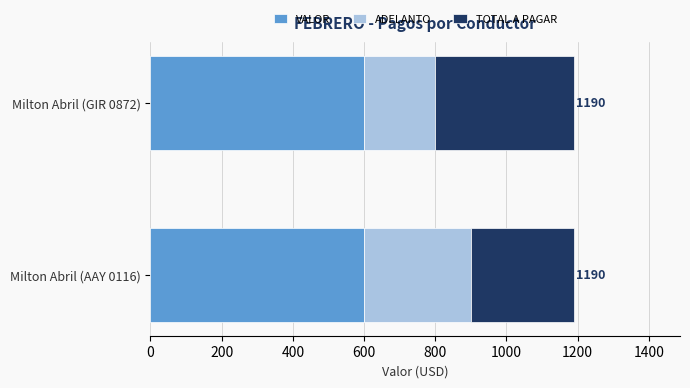

What is the maximum value for VALOR?

600